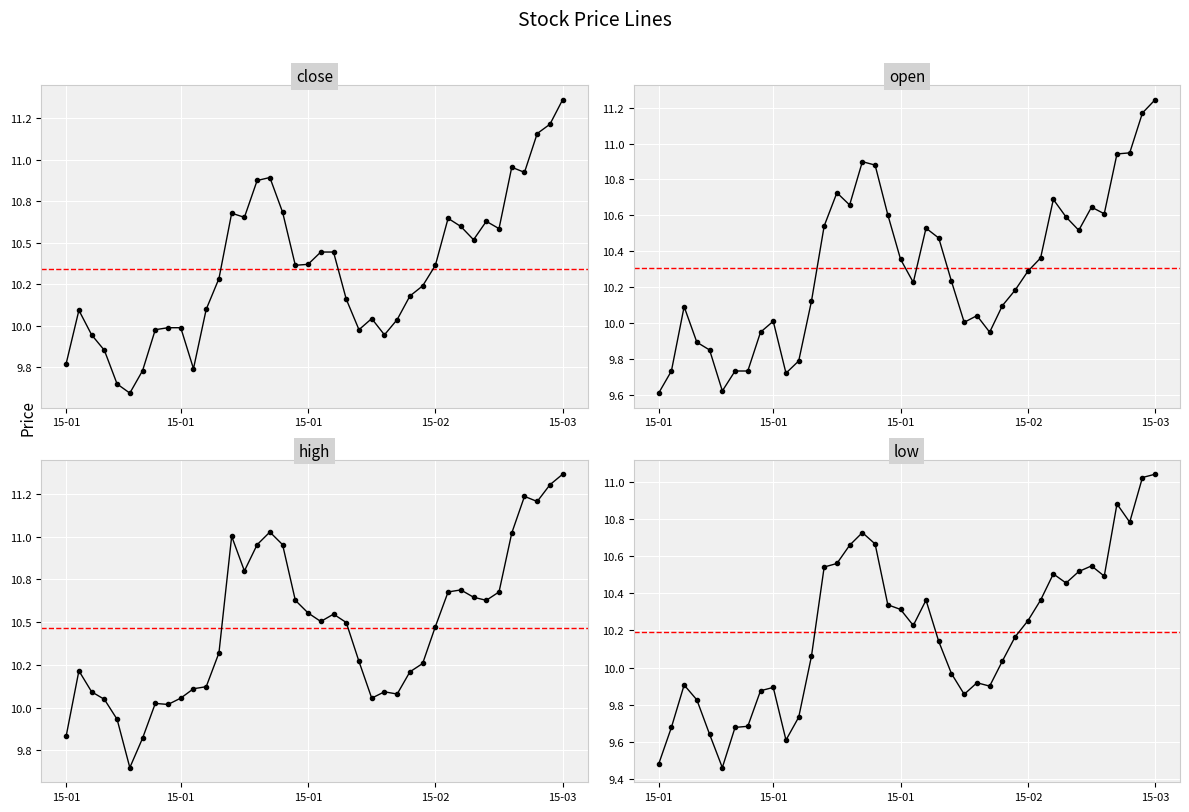

The high series shows 10.3 at 28. True or false?

True